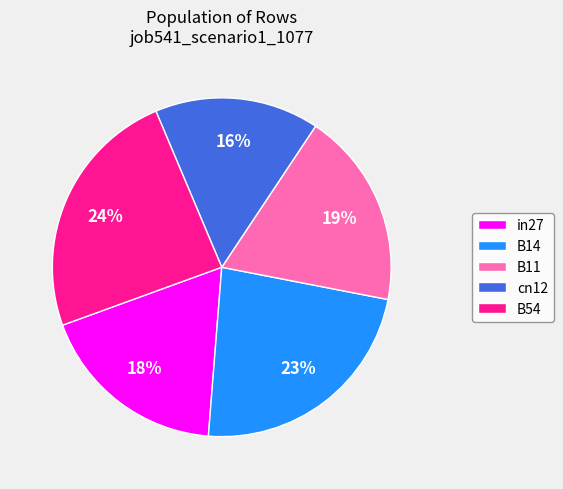

Is it true that cn12 is 27% of the pie?

False